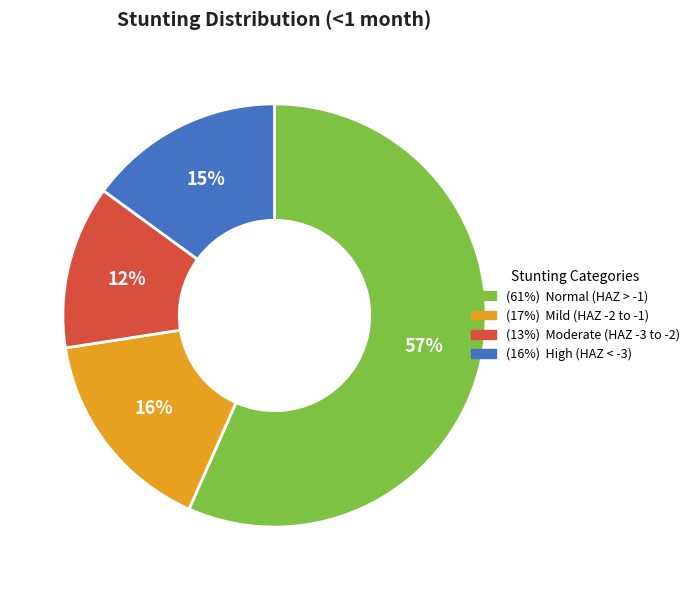

Does any single category account for the majority?

Yes